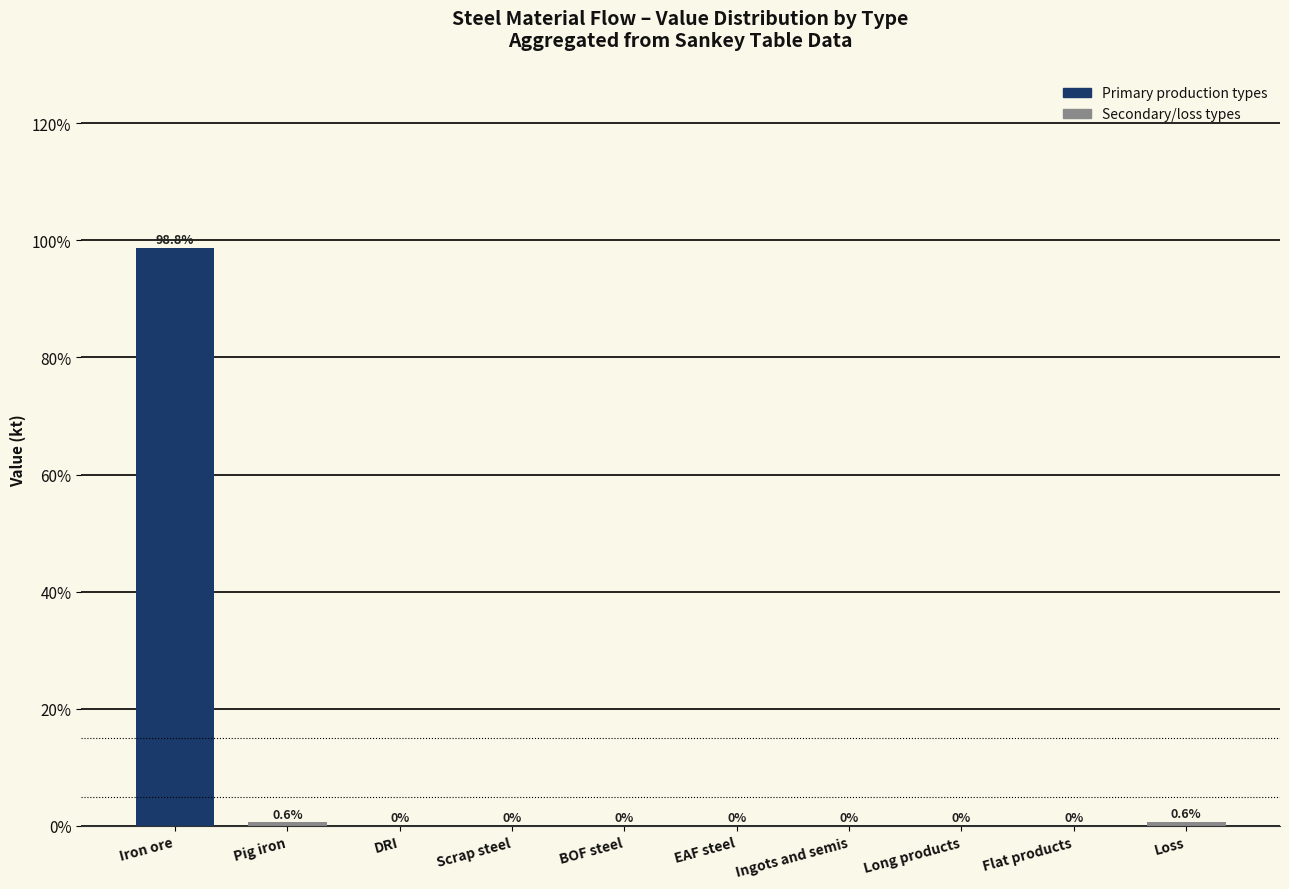

At which category does the chart reach its peak across all series?

Iron ore